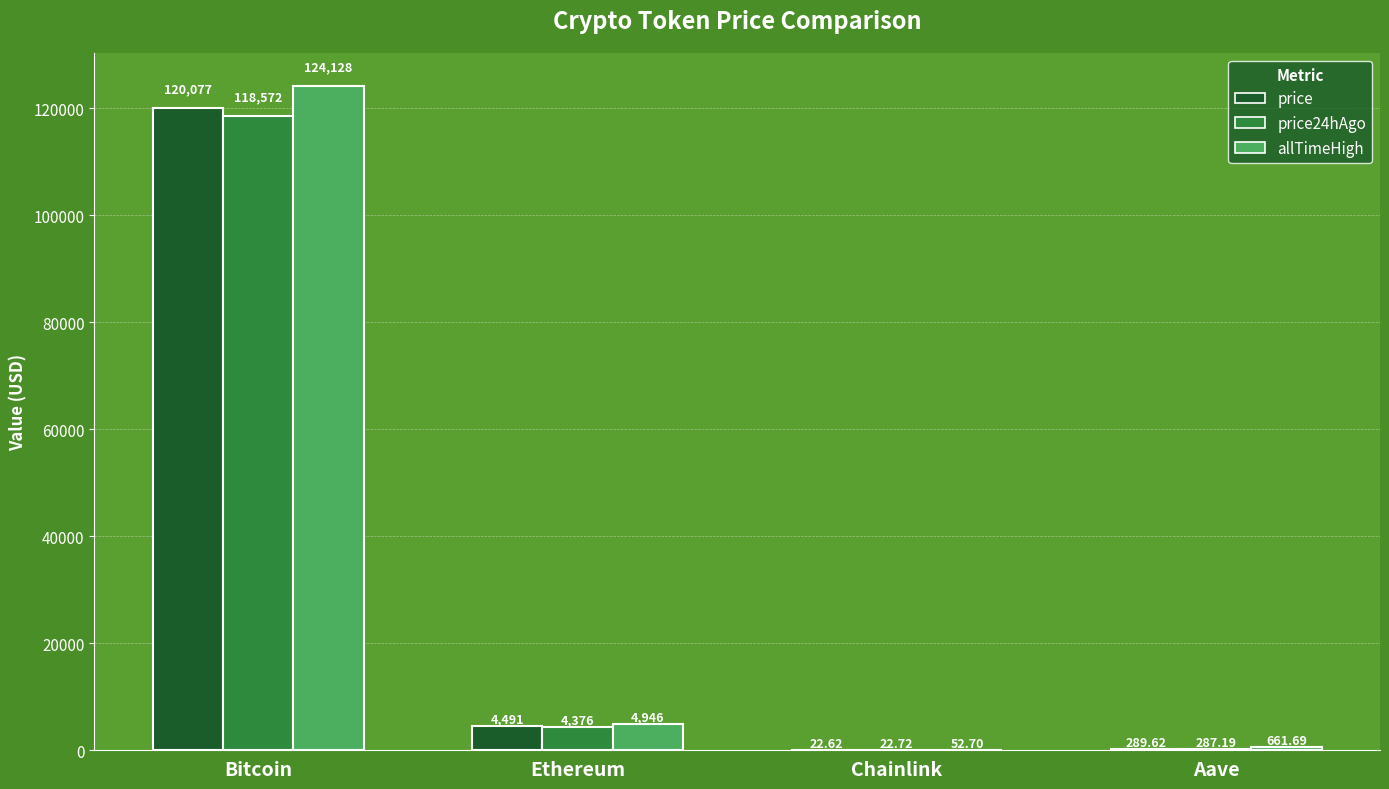

At which category does the chart reach its peak across all series?

Bitcoin